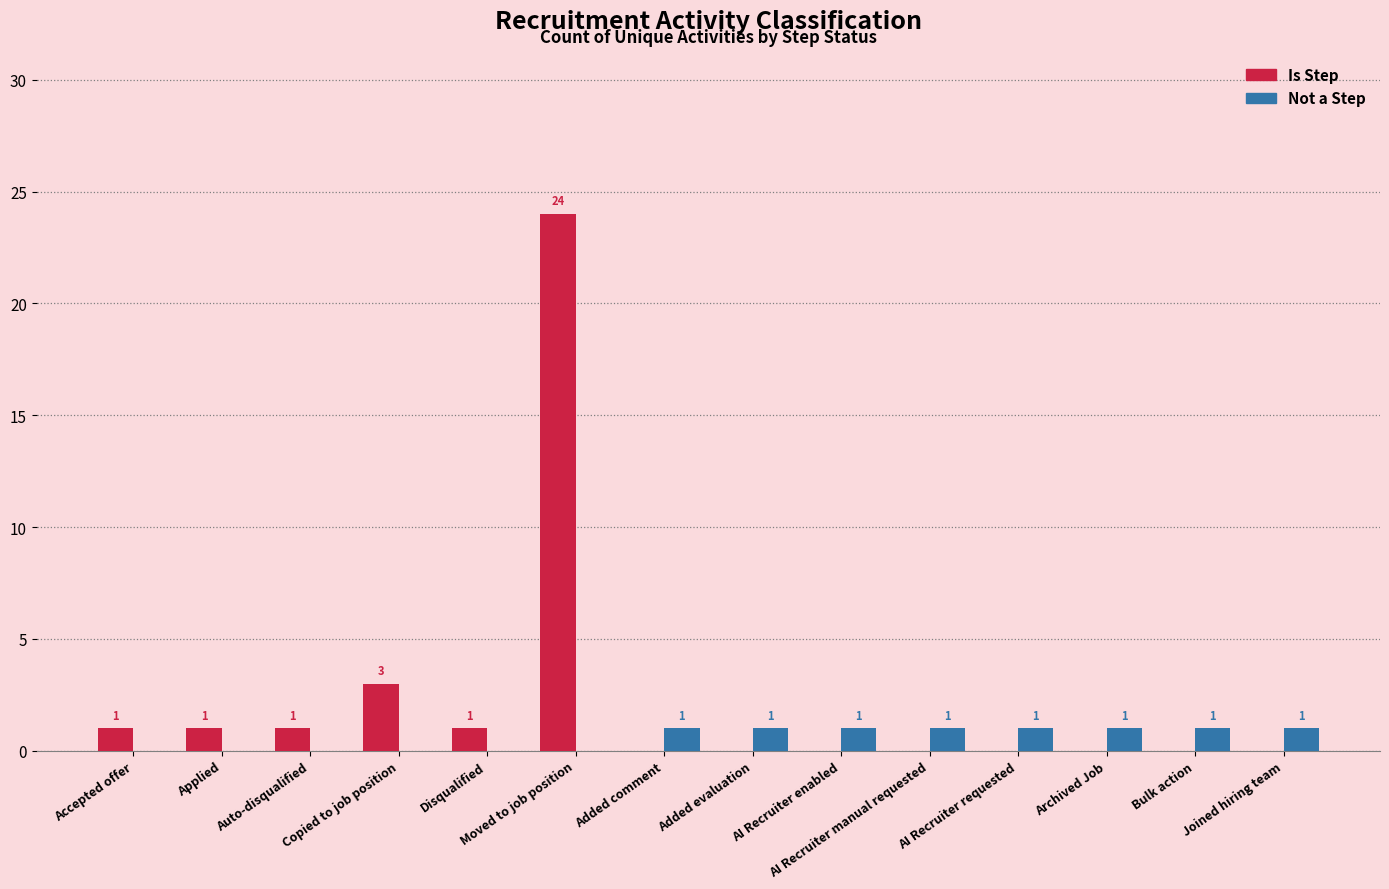

How many Not a Step values are between 0 and 1?

14